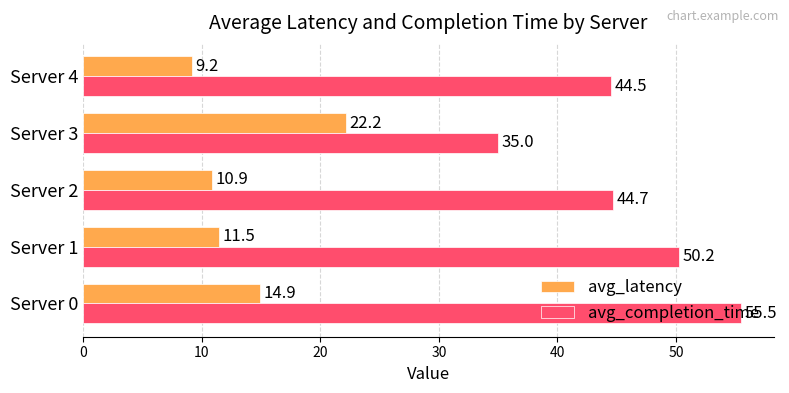

How many values in the avg_latency series exceed 11?

3